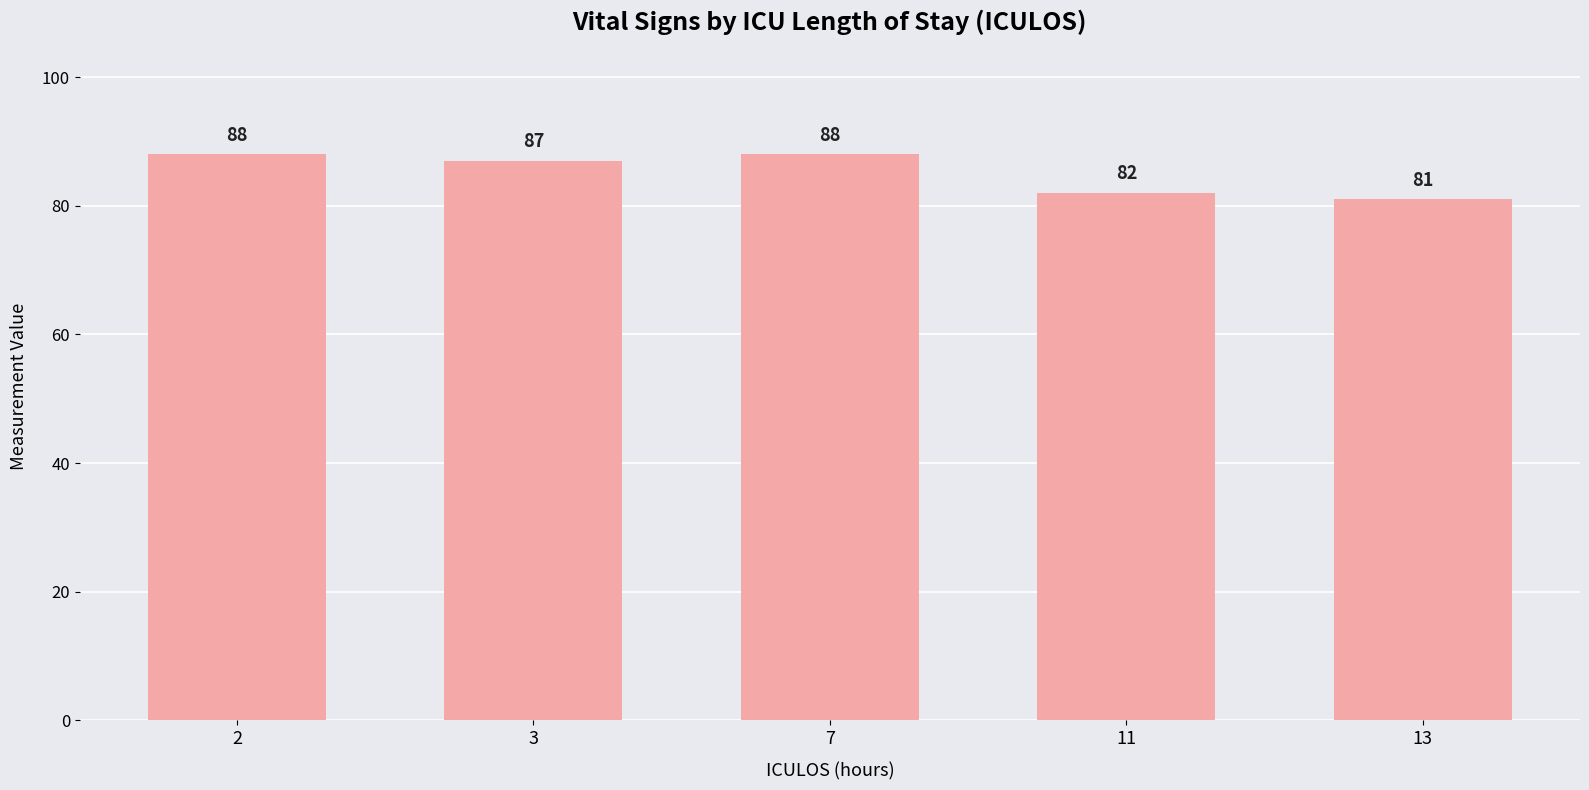

What is the value of the 4th bar from the left?

82